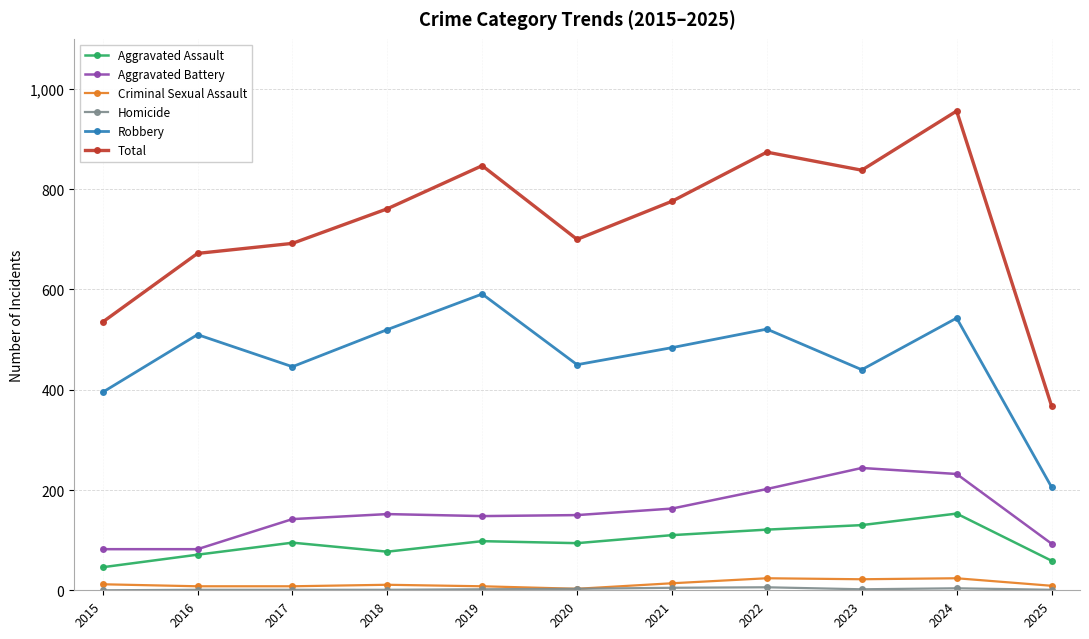

What is the sum of all Aggravated Assault values?

1054